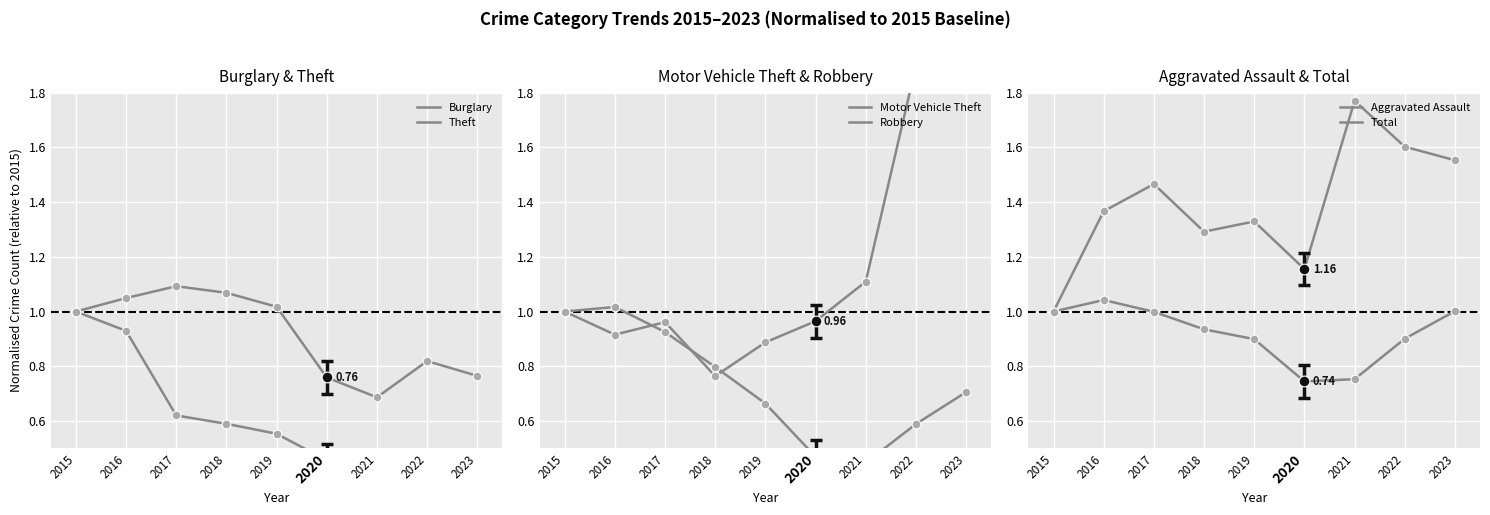

What are all the series names shown in the legend?

Burglary, Theft, Motor Vehicle Theft, Robbery, Aggravated Assault, Total